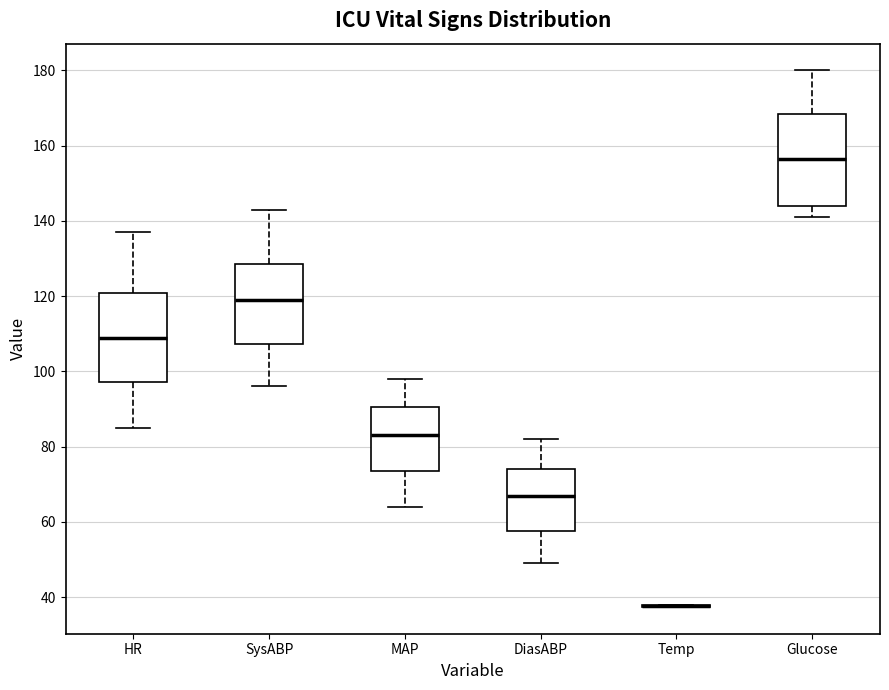

Reading left to right, read every box against the y-axis: the position of its median line, the range the box covers, and the ends of its whiskers. The values are not printed on the chart, so give them approximately, as read against the axis.

HR: median 110, box 98 to 120, whiskers 86 to 138
SysABP: median 120, box 108 to 128, whiskers 96 to 144
MAP: median 84, box 74 to 90, whiskers 64 to 98
DiasABP: median 68, box 58 to 74, whiskers 50 to 82
Temp: box collapsed to a line at 38, whiskers 38 to 38
Glucose: median 156, box 144 to 168, whiskers 142 to 180